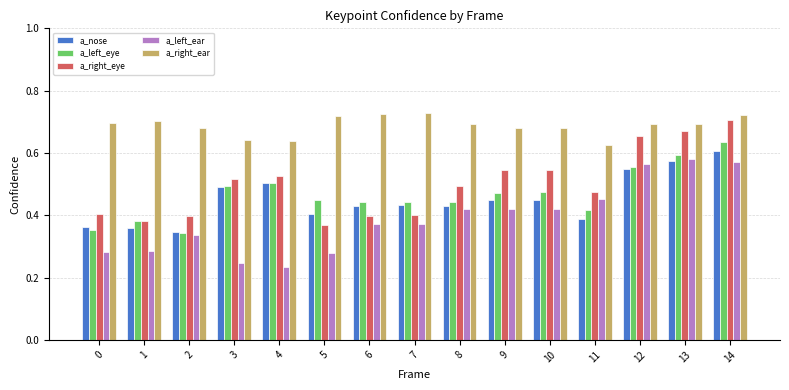

What is the sum of the a_right_ear values at 0 and 8?

1.4